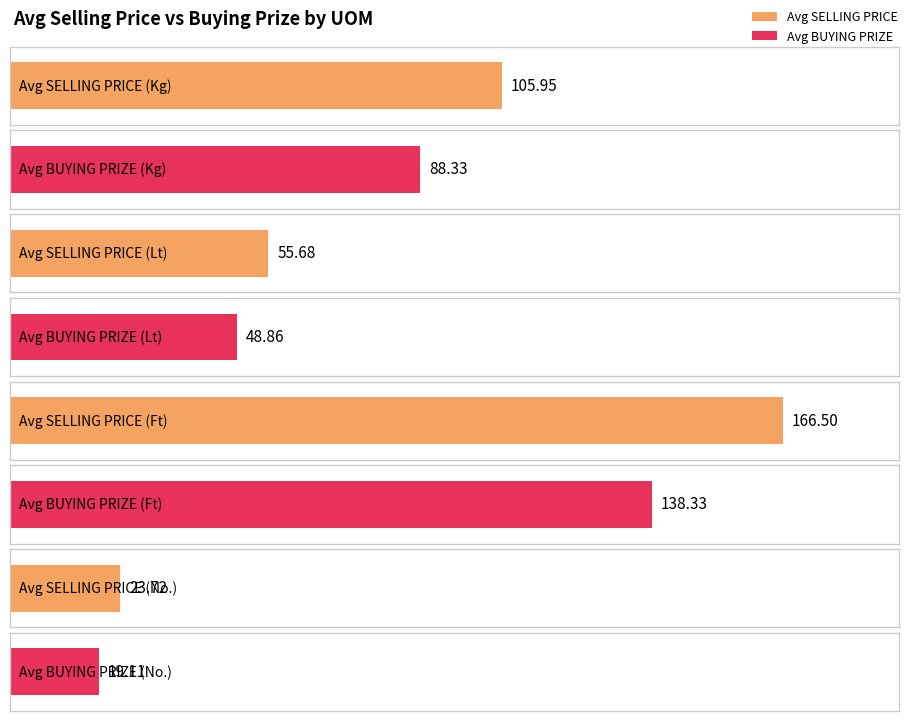

List the series in order of their peak value, highest first.

SELLING PRICE, BUYING PRIZE